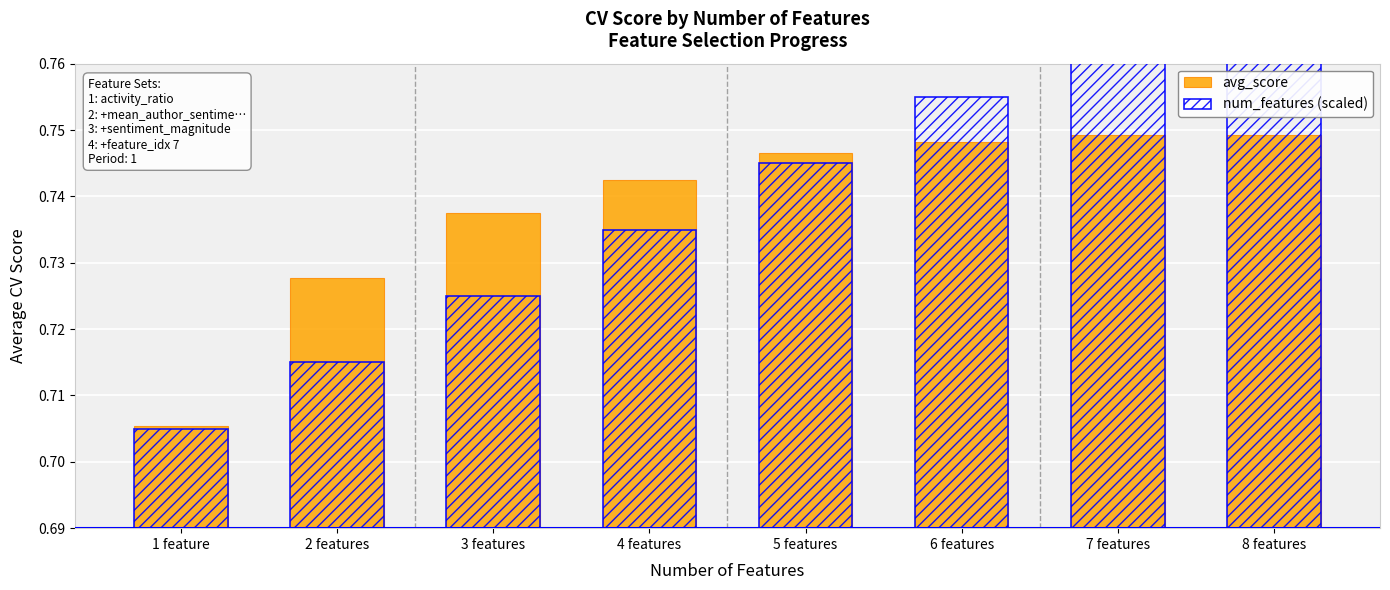

How many bars are there in each group?

2